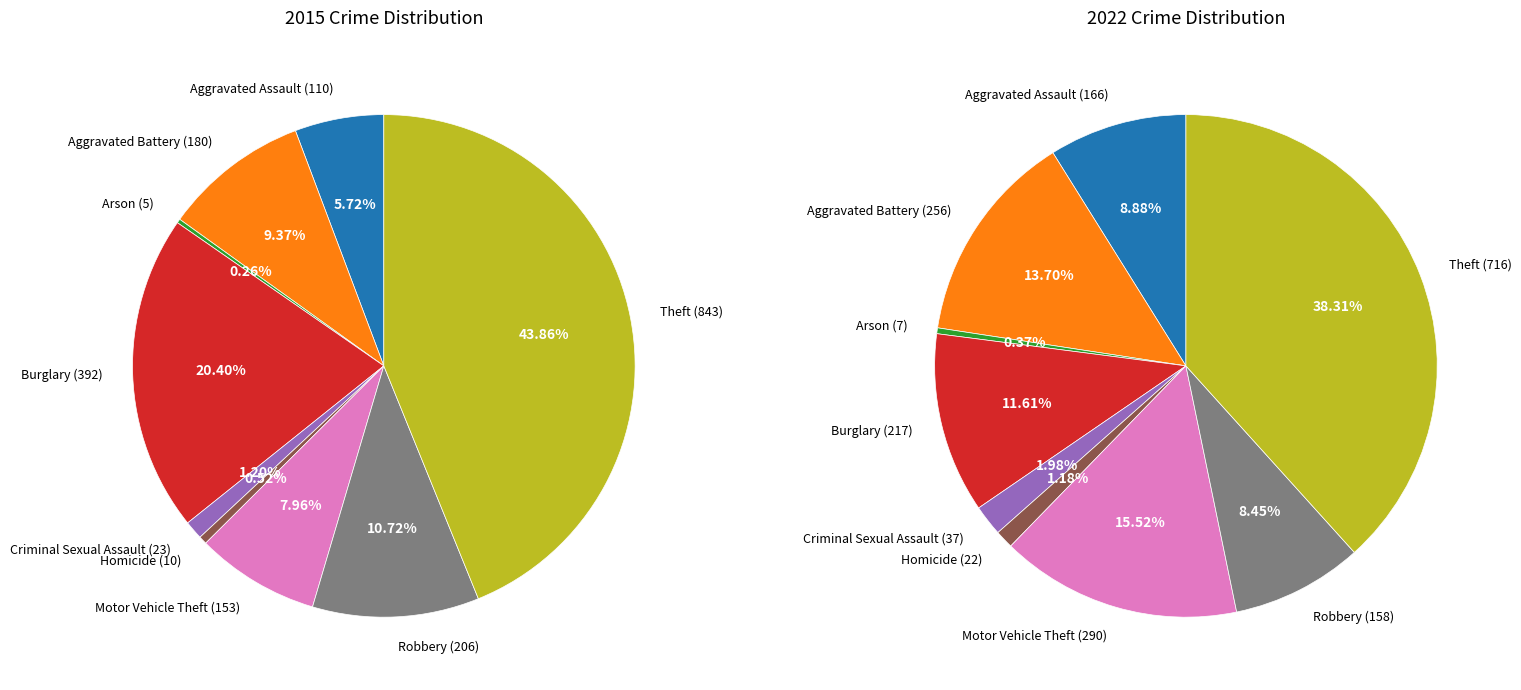

What percentage is the Robbery slice, to the nearest percent?

8%